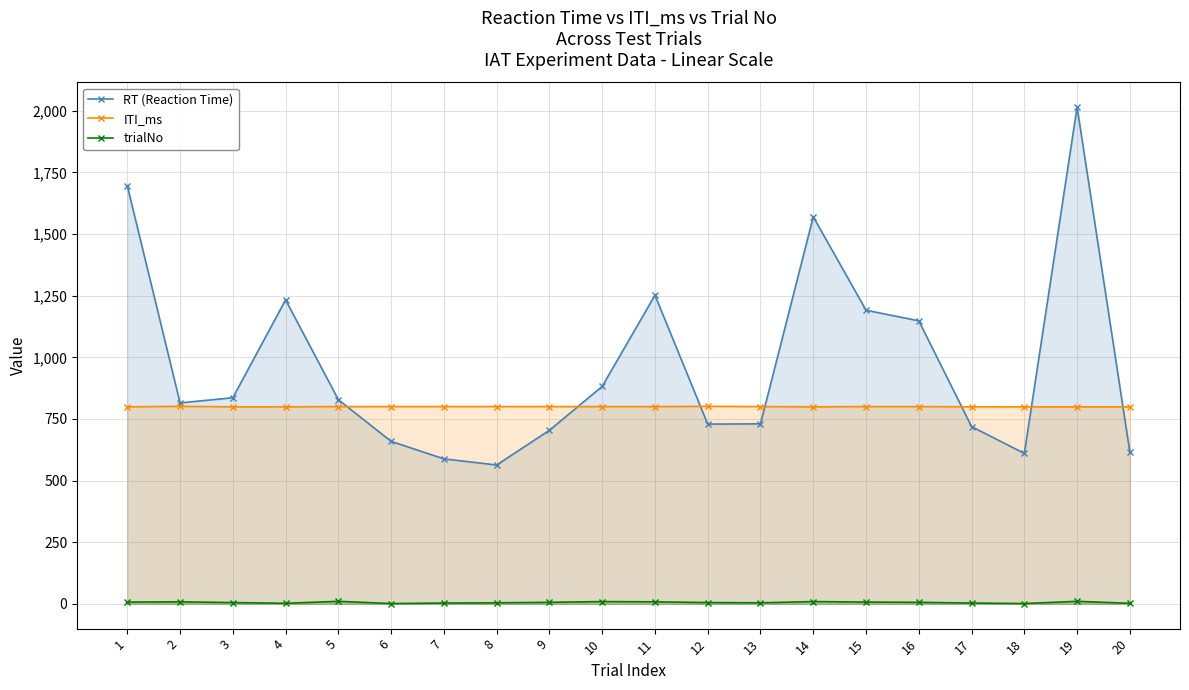

True or false: trialNo and RT (Reaction Time) cross at least once.

False